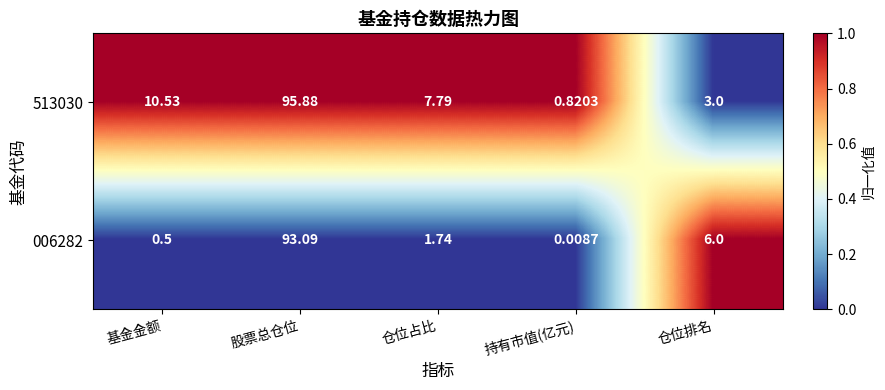

At which label is 513030 closest to 48?

基金金额